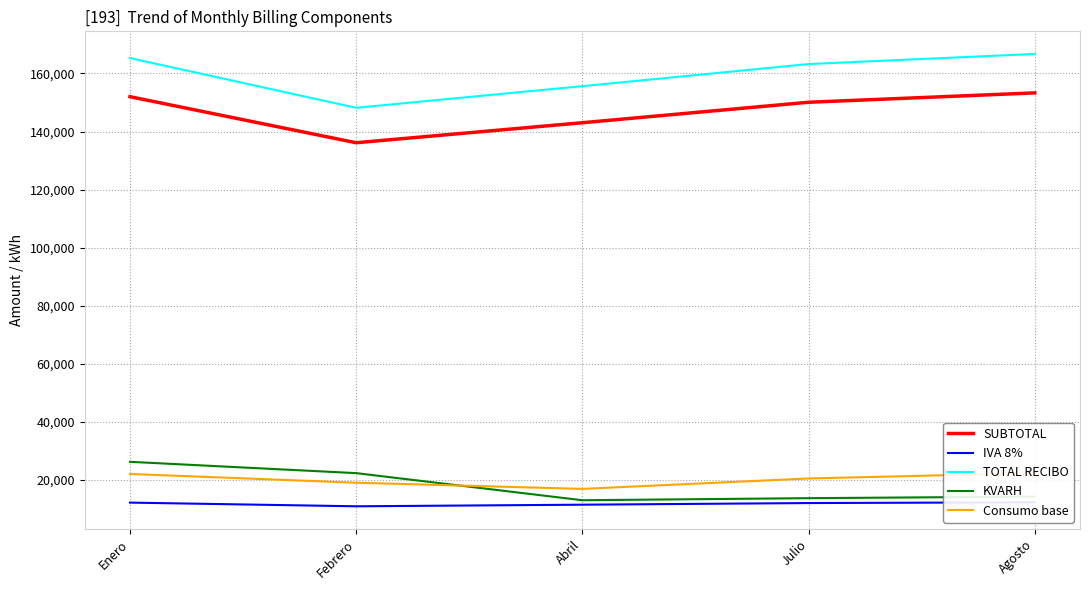

What are all the series names shown in the legend?

SUBTOTAL, IVA 8%, TOTAL RECIBO, KVARH, Consumo base